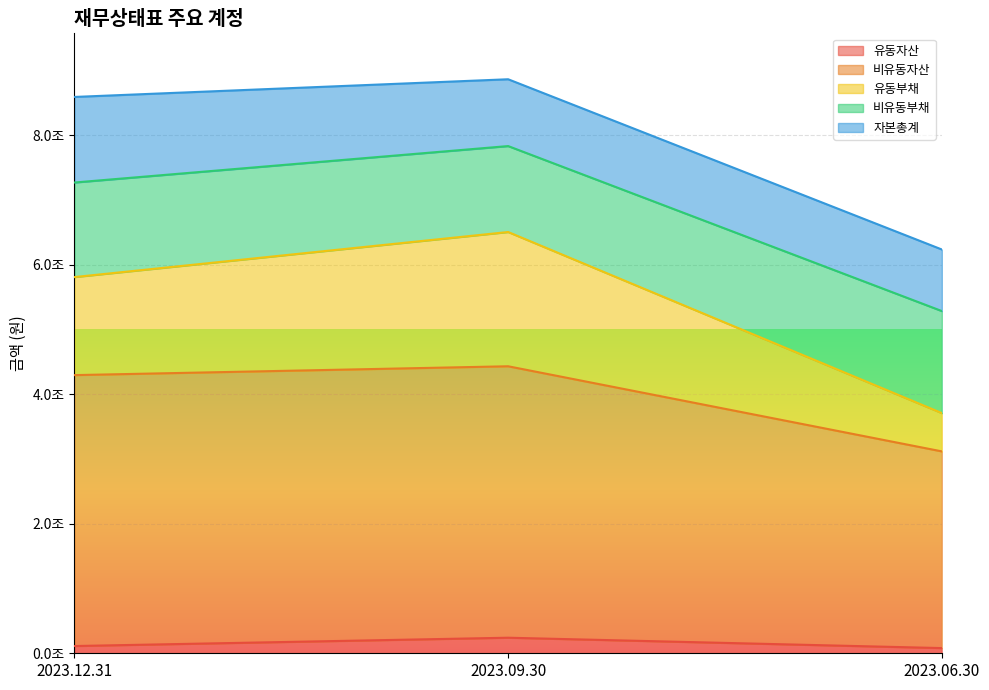

What value does the 유동자산 series have at 2023.12.31?

111927719015